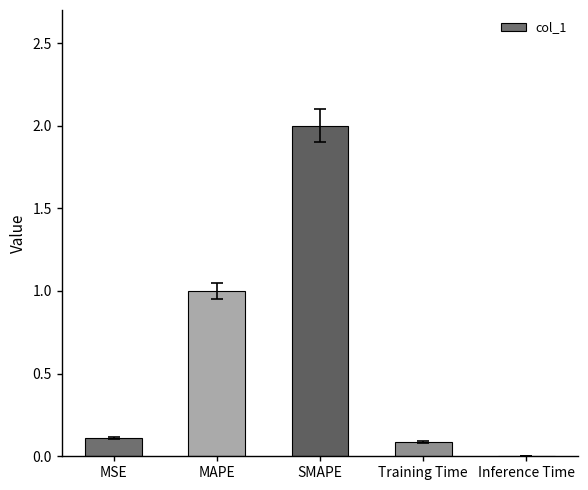

What is the maximum value shown in the chart?

2.0